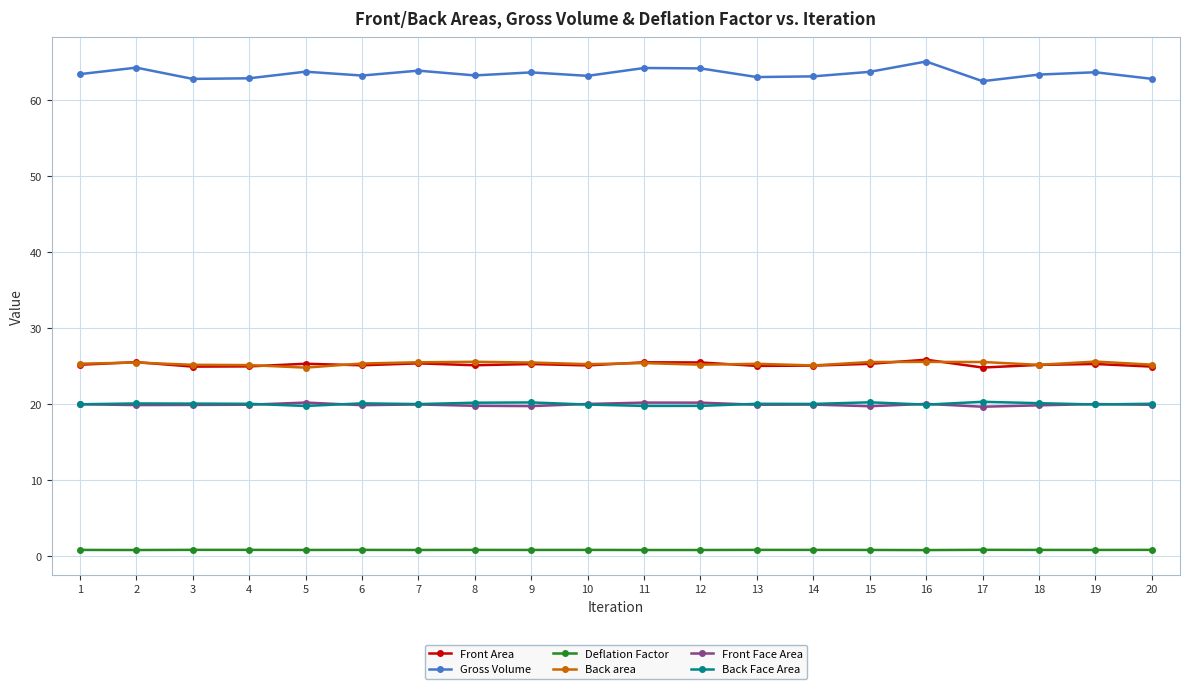

True or false: Deflation Factor and Front Area cross at least once.

False